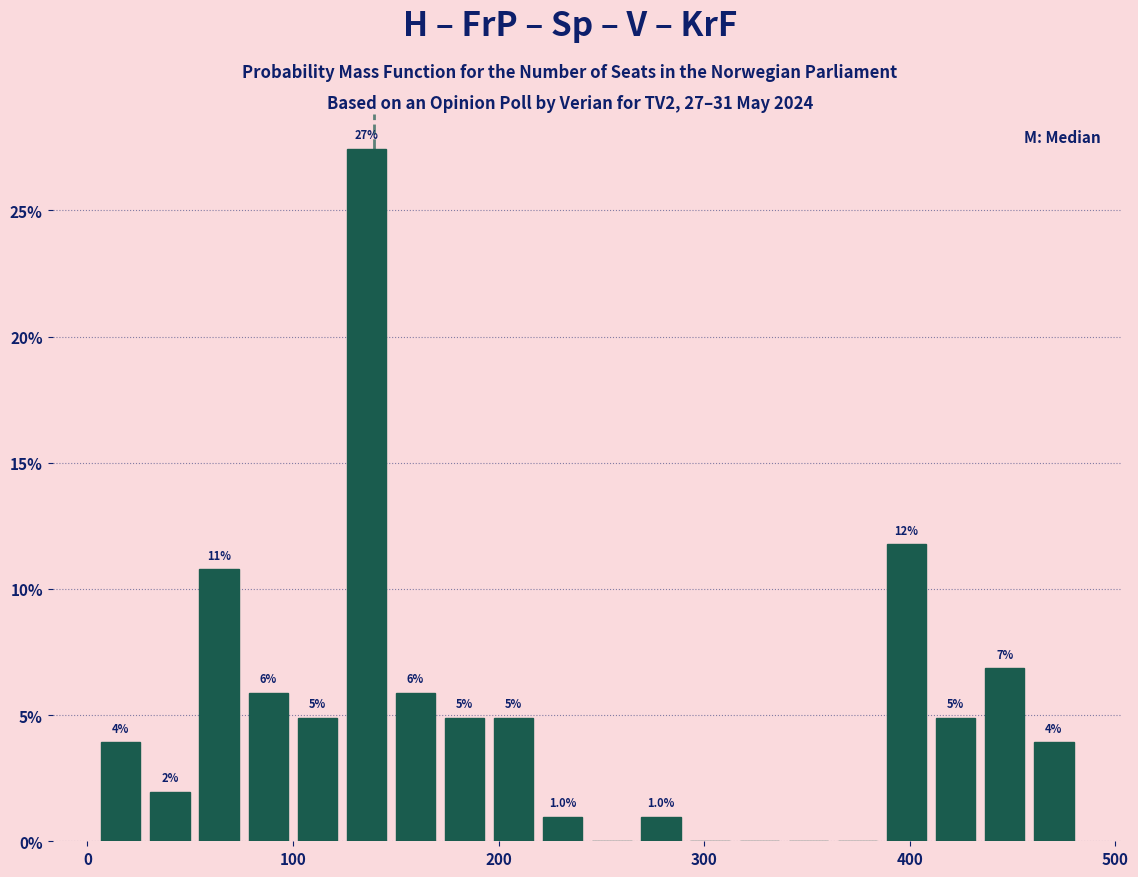

Around what value on the x-axis is the tallest bar? Give the approximate position of its centre, as read against the axis.

140